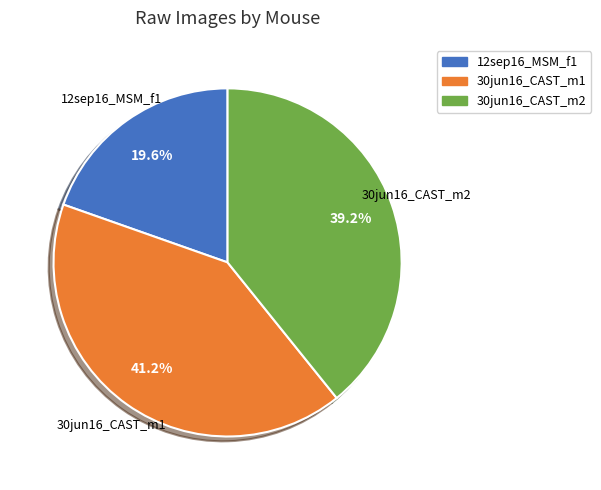

Combined, do 30jun16_CAST_m1 and 30jun16_CAST_m2 account for over 50%?

Yes